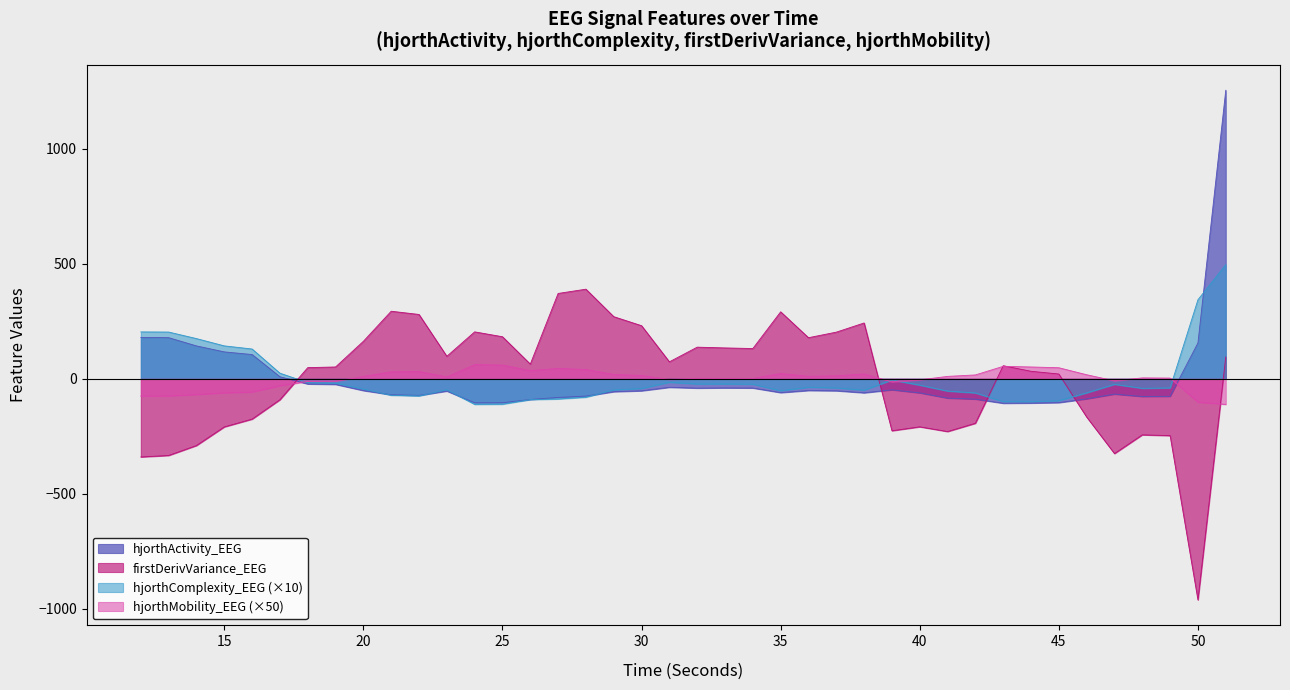

How many times do firstDerivVariance_EEG and hjorthMobility_EEG cross each other?

5